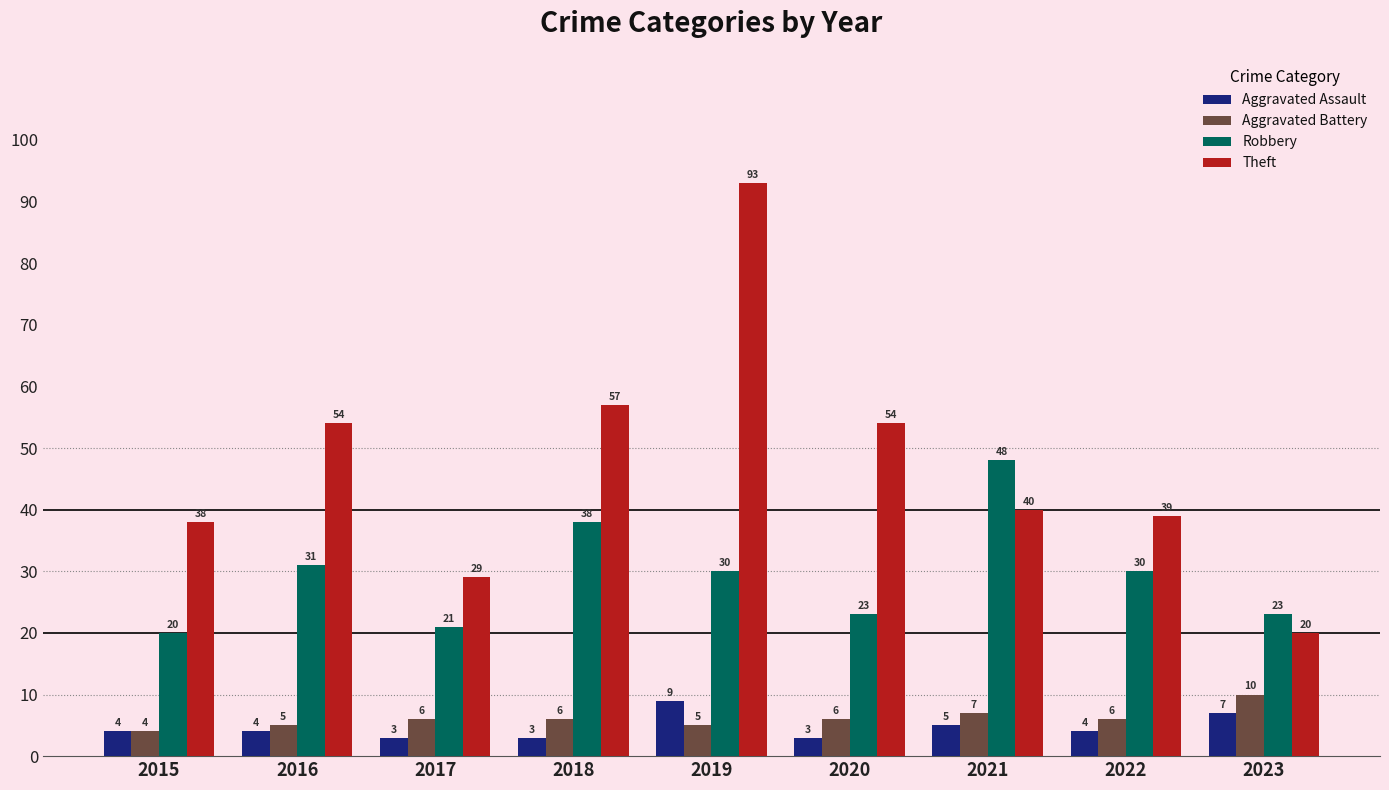

Read the Theft value at 2020, to the nearest 5.

55